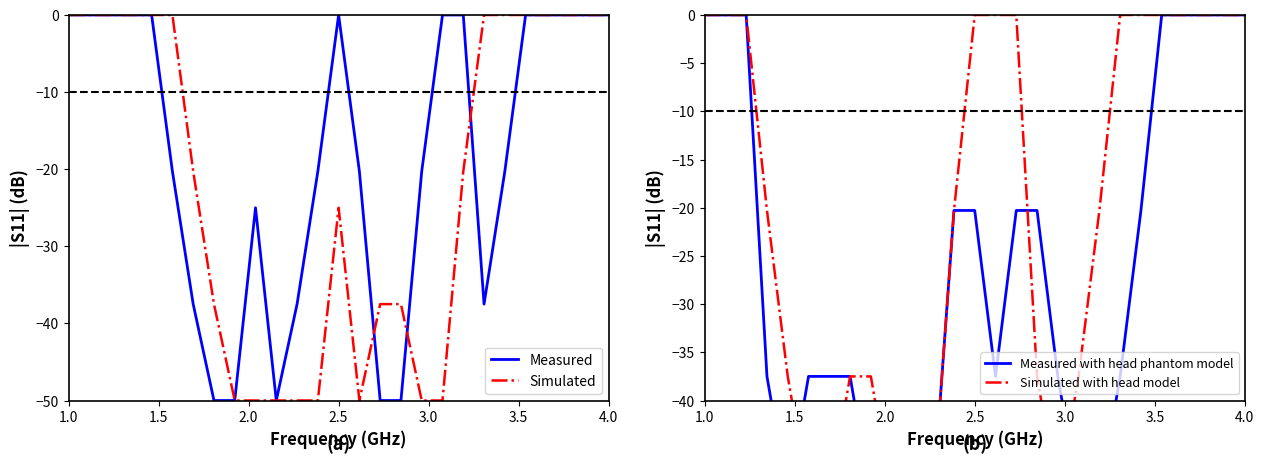

What is the lowest value of the Measured series?

-50.0